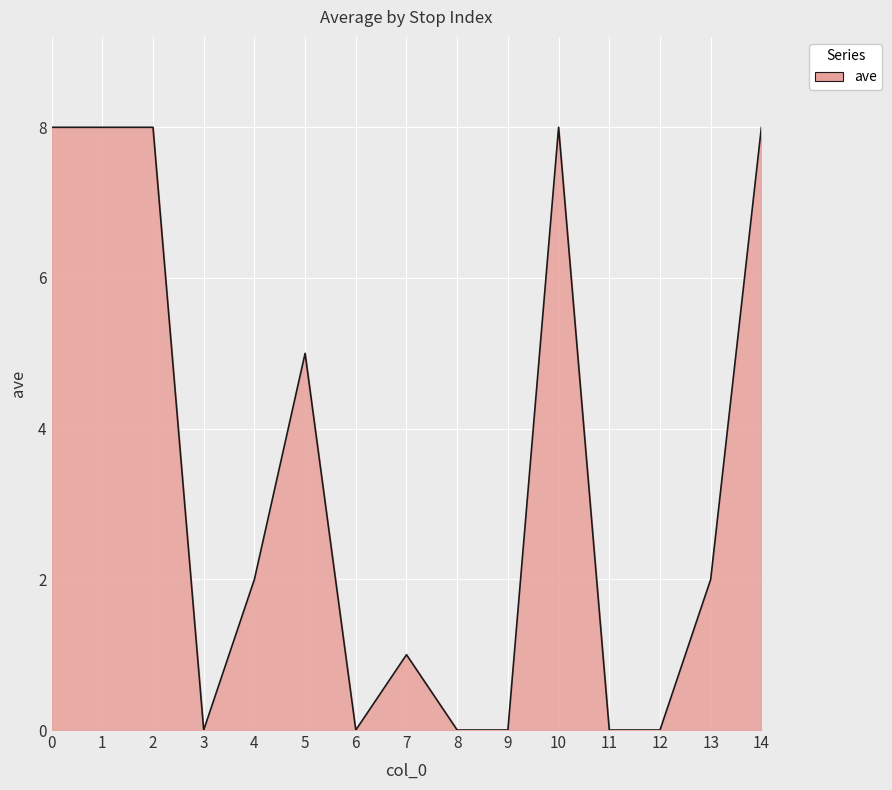

Reading left to right, transcribe all the data shown in this chart.

8	8	8	0	2	5	0	1	0	0	8	0	0	2	8